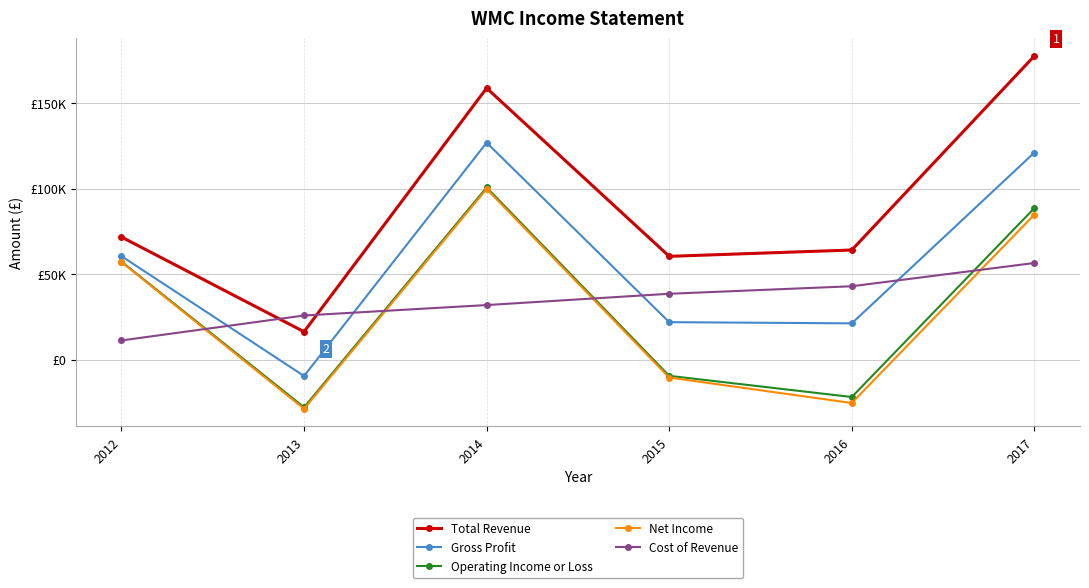

Reading left to right, extract all data points from this chart.

Total Revenue: 2012=71700	2013=16300	2014=158800	2015=60400	2016=64100	2017=177600
Gross Profit: 2012=60500	2013=-9600	2014=126900	2015=21900	2016=21200	2017=121100
Operating Income or Loss: 2012=57300	2013=-27900	2014=100700	2015=-9500	2016=-21900	2017=88600
Net Income: 2012=57000	2013=-28800	2014=99800	2015=-10500	2016=-25400	2017=84800
Cost of Revenue: 2012=11200	2013=25800	2014=31900	2015=38500	2016=42900	2017=56500